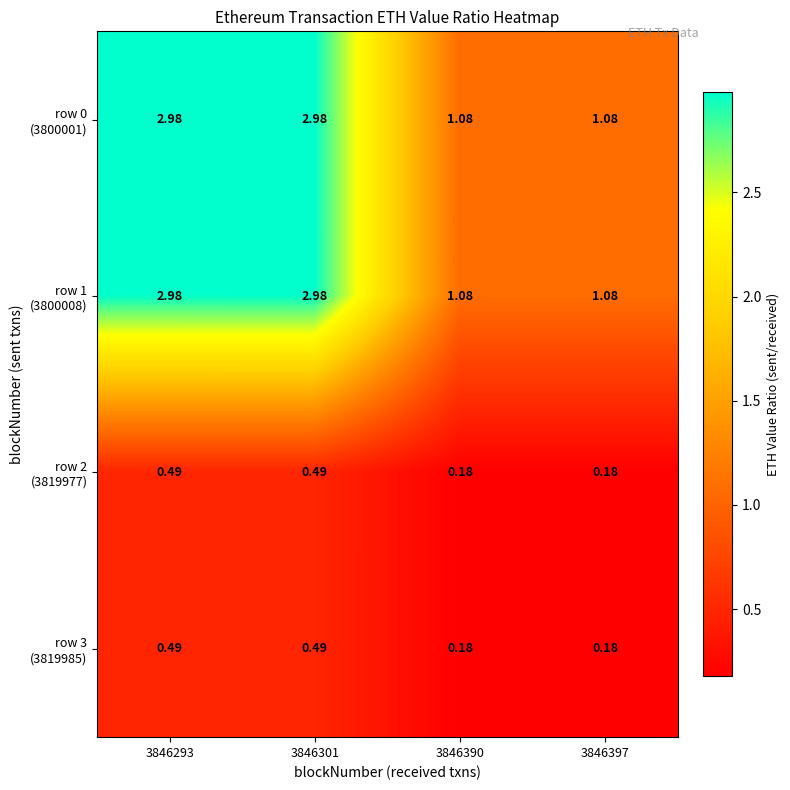

Between 3846301 and 3846397, which series saw the biggest shift?

row 0 (3800001)